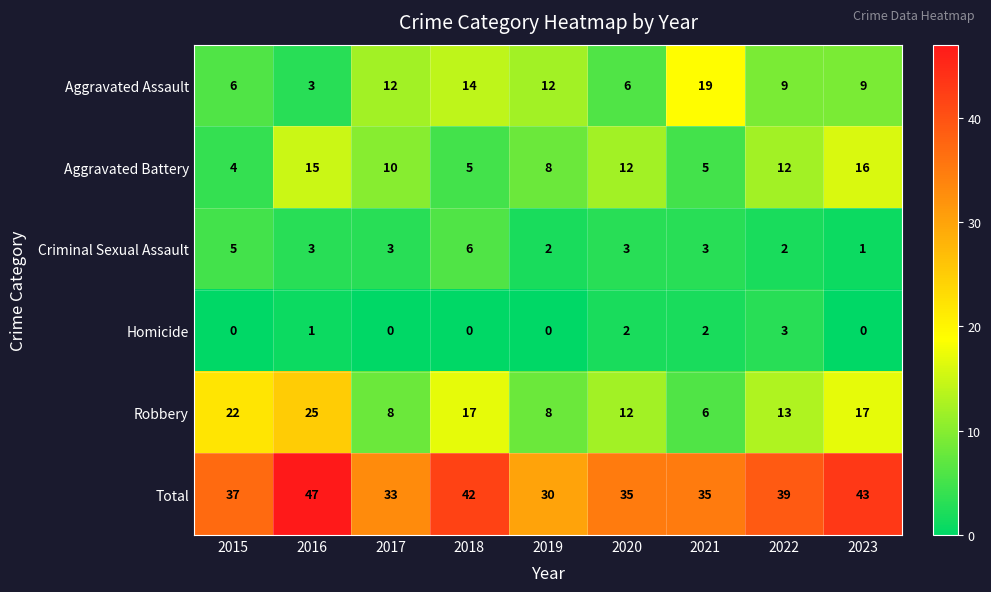

What is the difference between the second highest and second lowest values in the Robbery series?

14